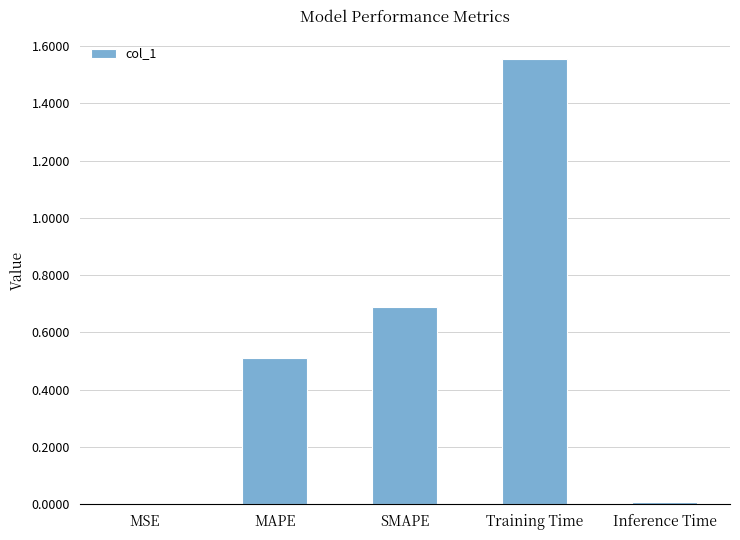

The chart shows a value of 0.5 at MAPE. True or false?

True